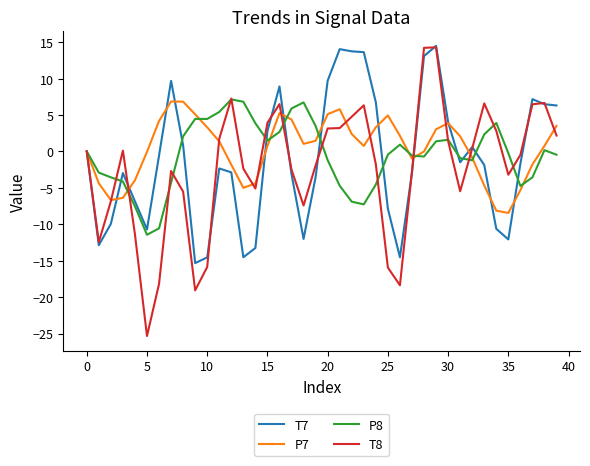

Which series ends up on top after the final intersection of P7 and P8?

P7